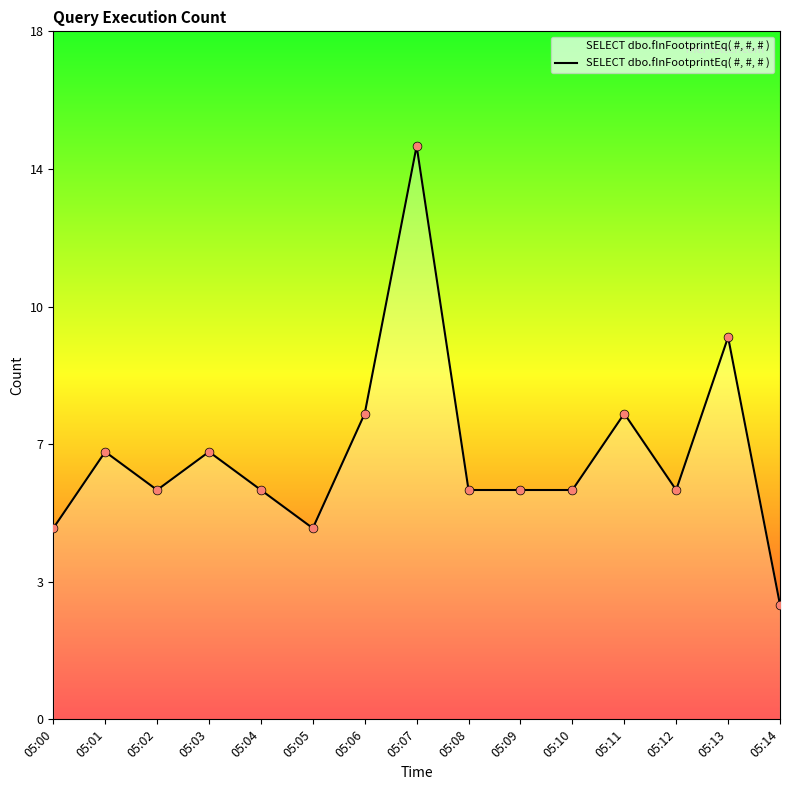

What is the change in value from 05:06 to 05:07?

+7